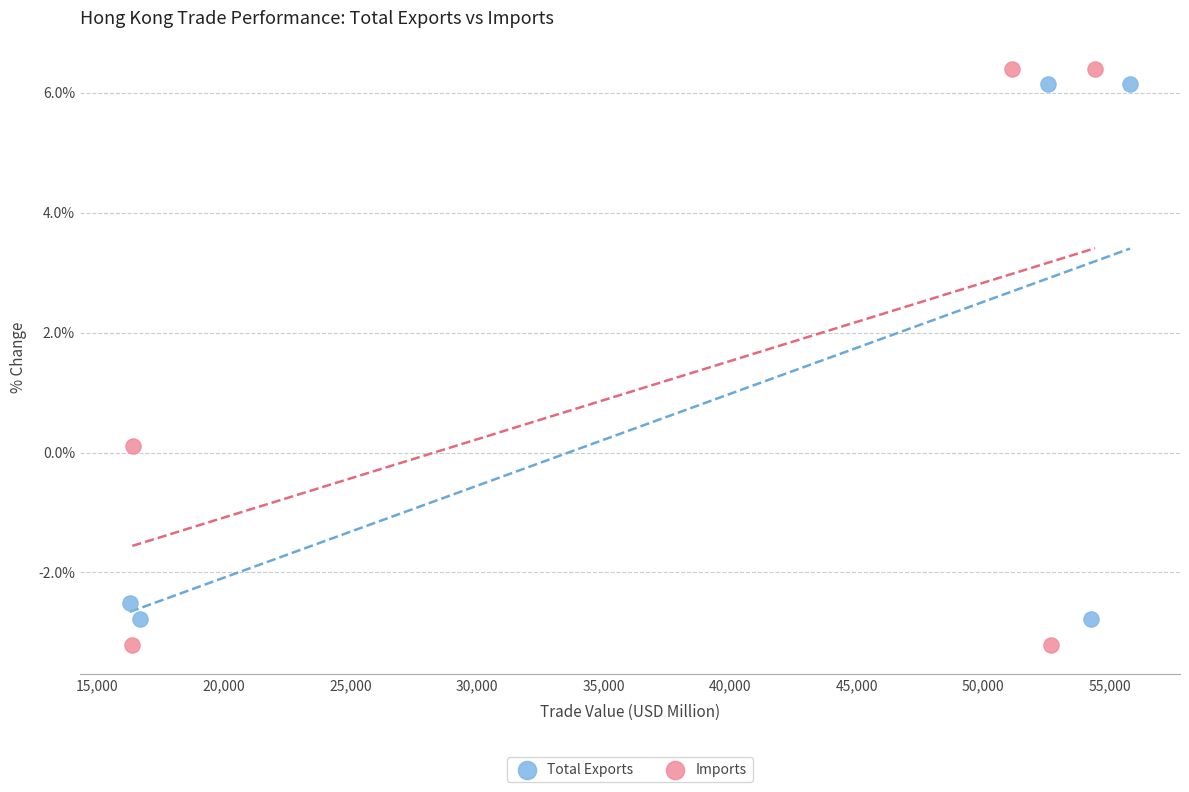

Which series has the widest spread of Y values?

Imports